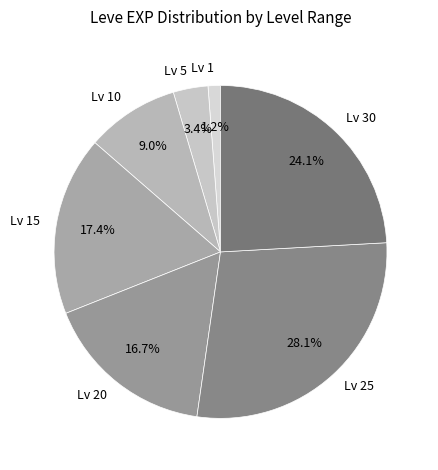

What percentage is NOT represented by Lv 1?

98.8%